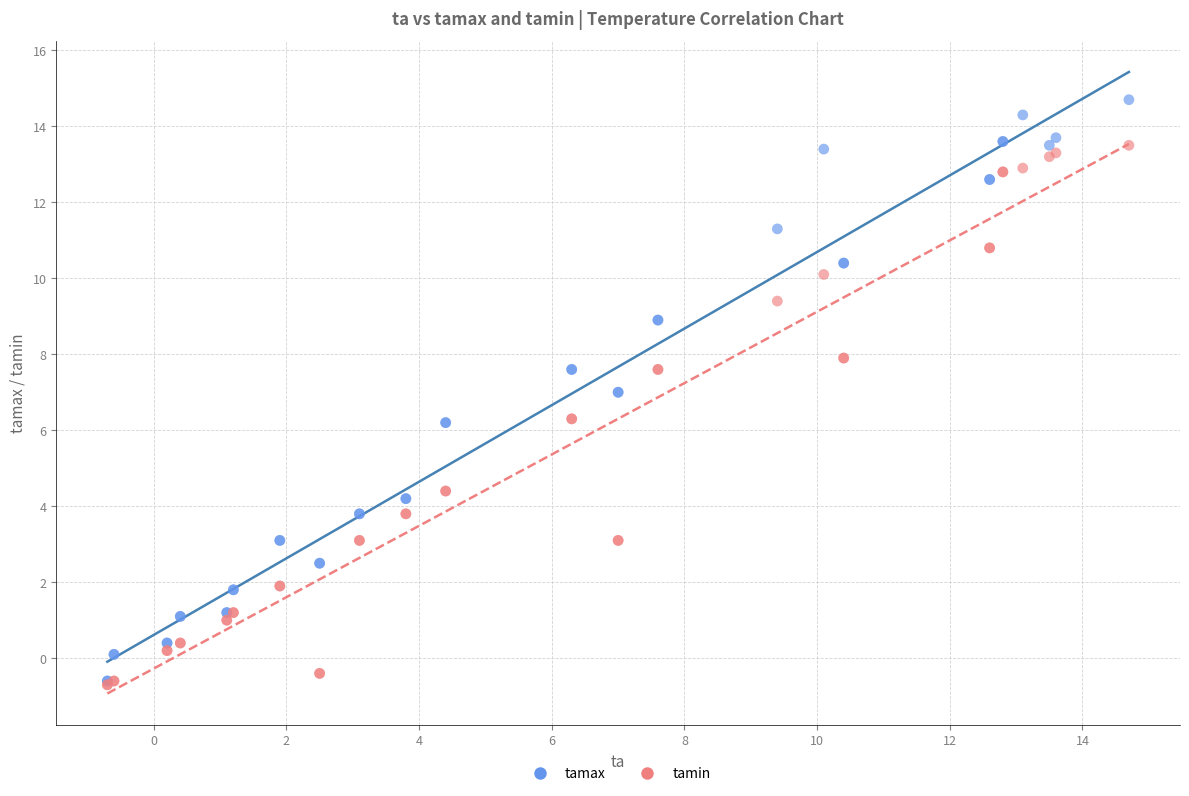

What are all the series names shown in the legend?

tamax, tamin